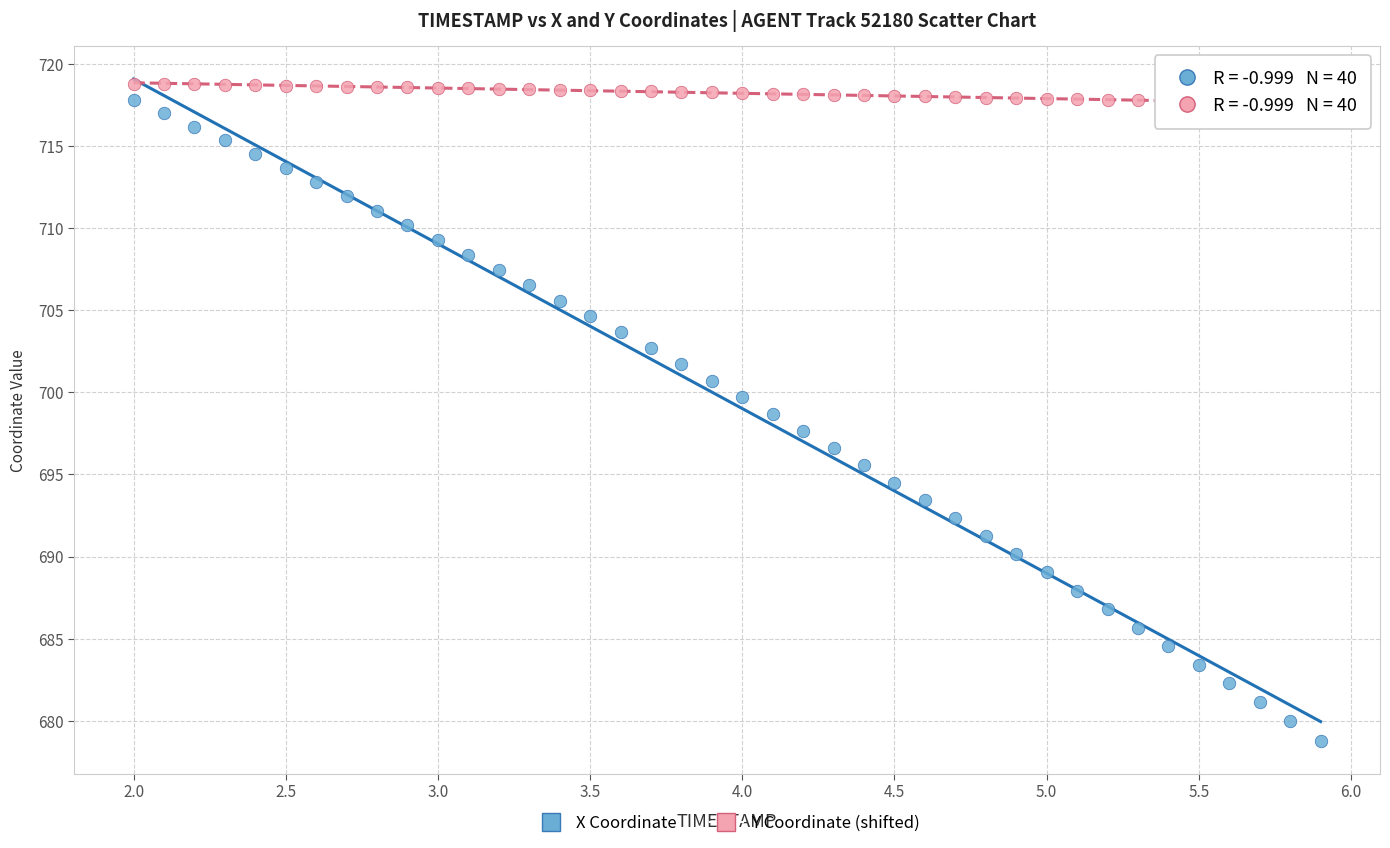

What are all the series names shown in the legend?

X Coordinate, Y Coordinate (shifted)